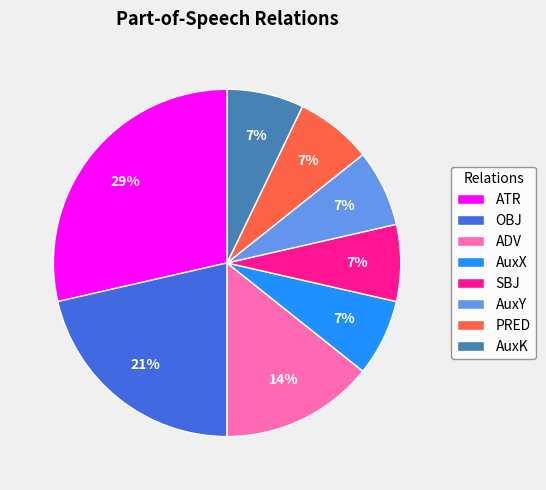

How many segments does this pie chart have?

8